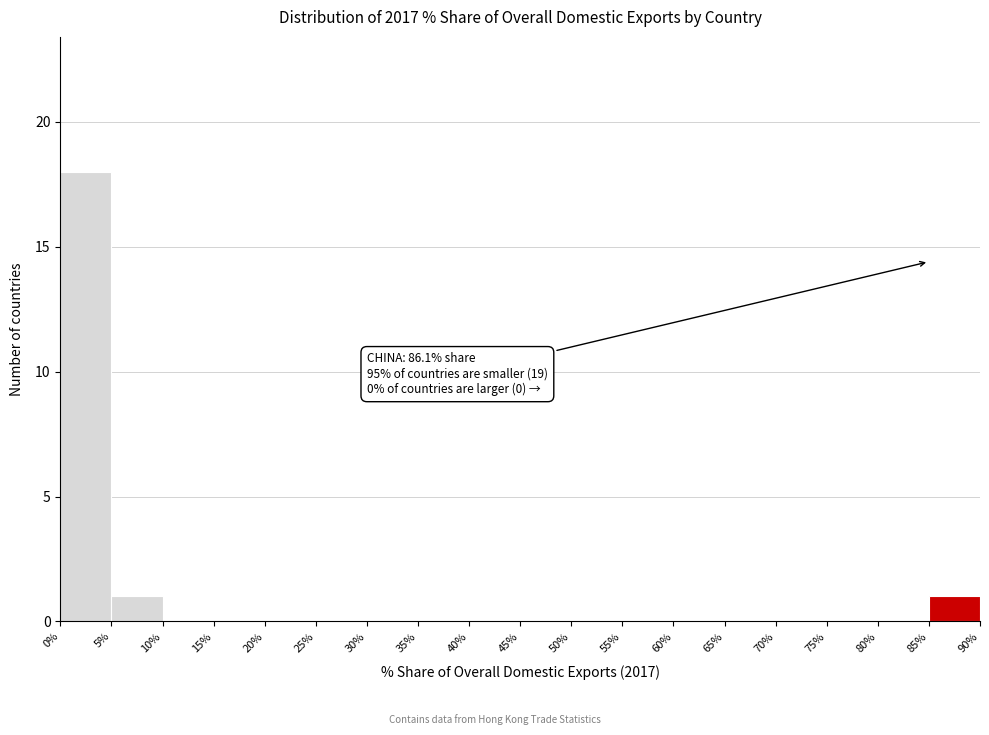

Which range on the x-axis has the tallest bar?

0% to 5%